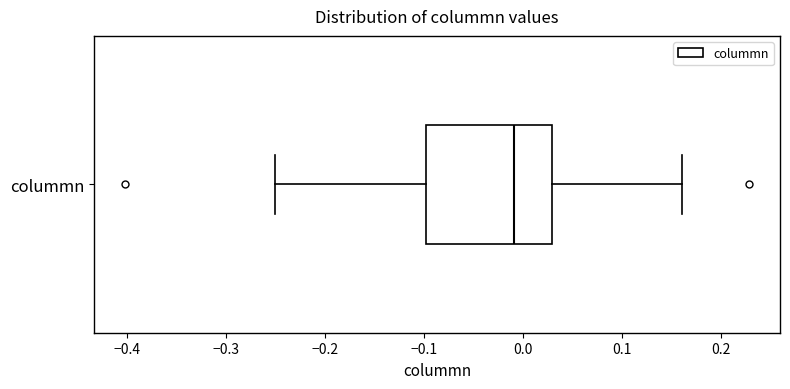

Transcribe this box plot: give where the median line is, the range the box spans, and where the two whiskers end, as read against the x-axis. The values are not printed on the chart, so give them approximately, as read against the axis.

median -0.01, box -0.10 to 0.03, whiskers -0.25 to 0.16